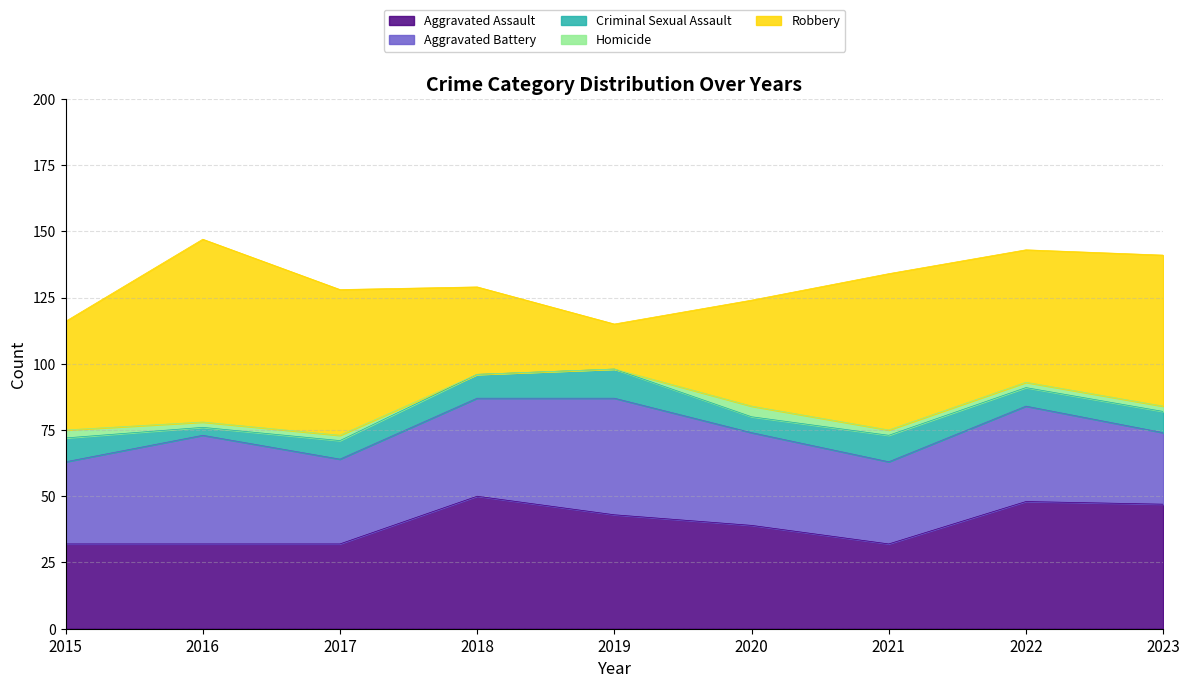

What is the sum of all Aggravated Assault values?

355